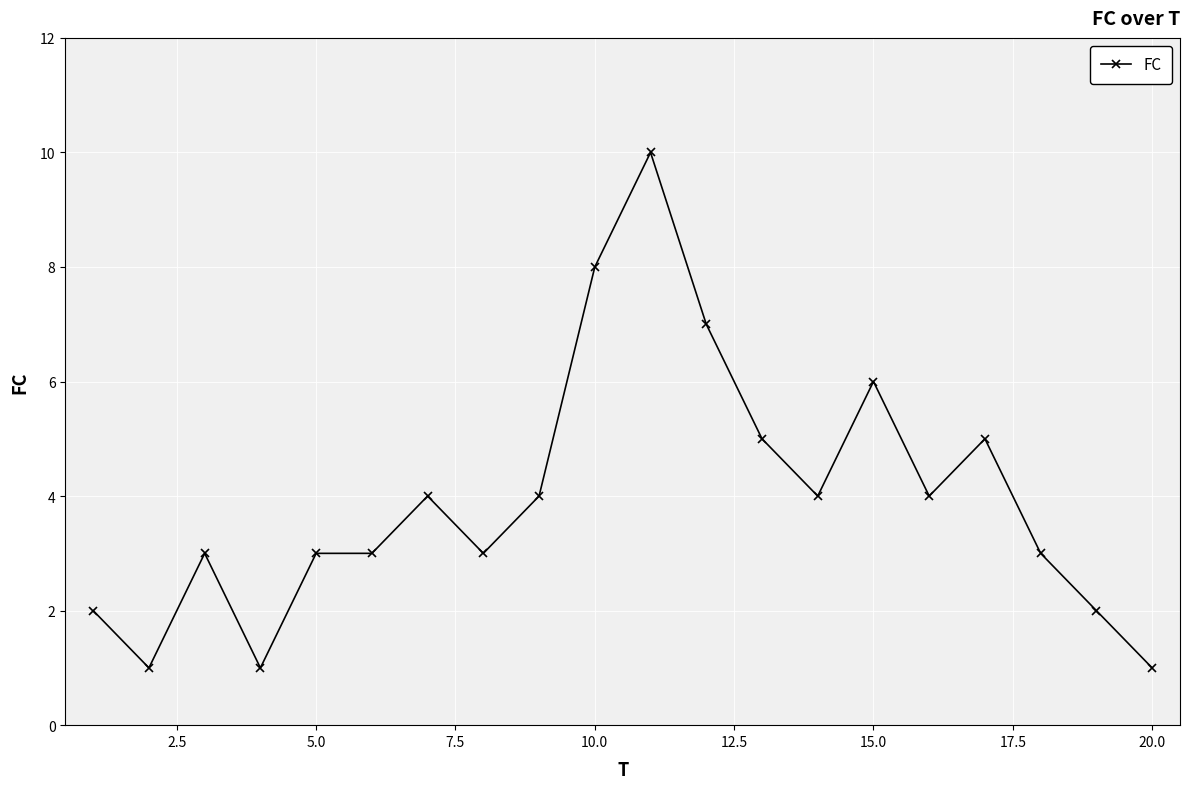

What is the value of the 20th point from the left?

1